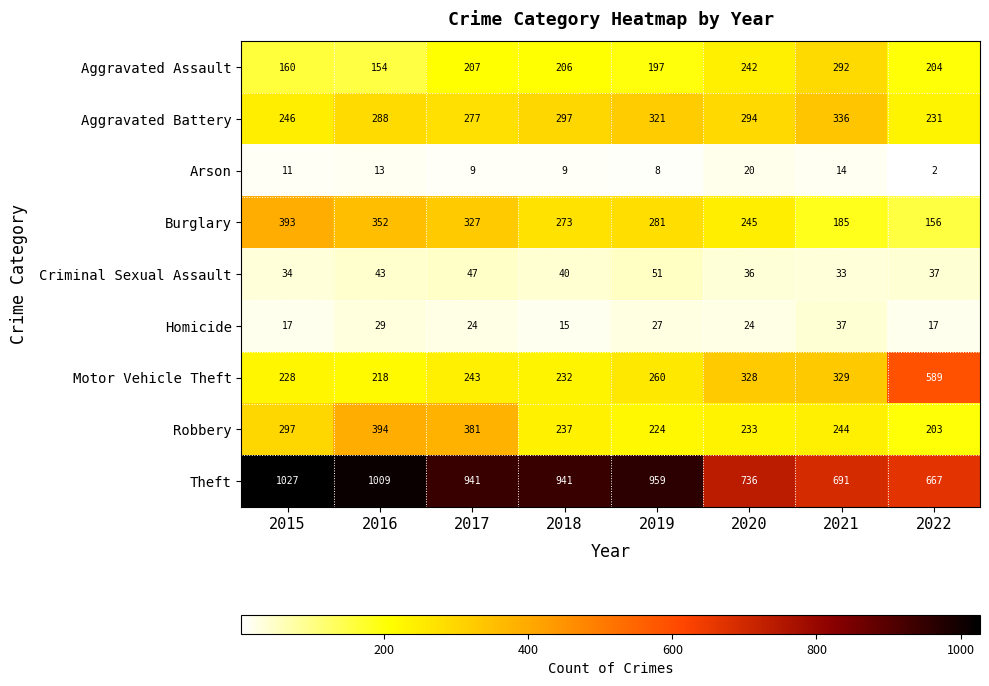

What is the difference between the Robbery values at 2019 and 2015?

73